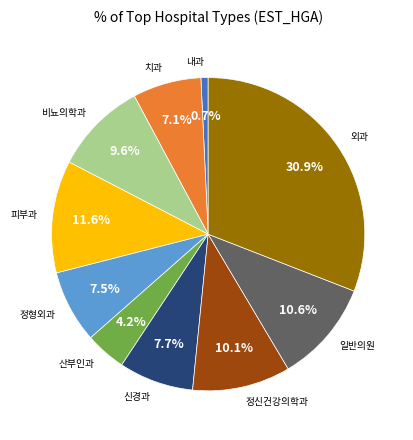

Count the number of slices in the pie.

10